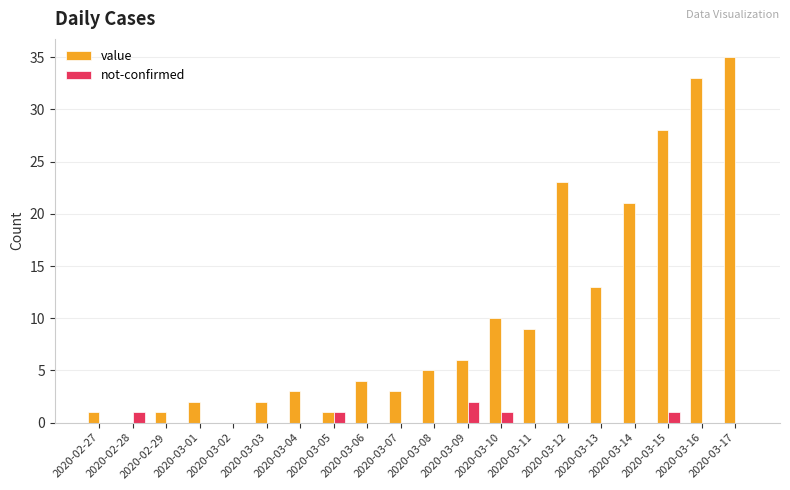

True or false: value has a value of 13 at 2020-03-13.

True